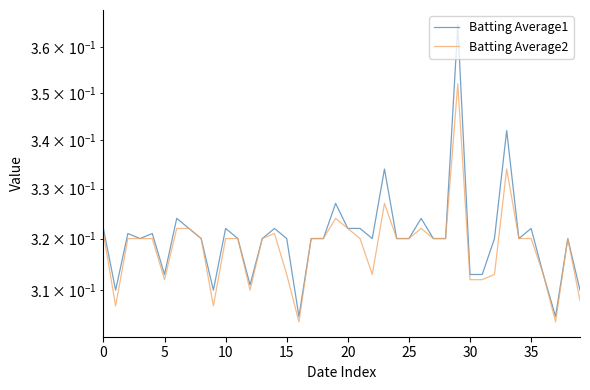

Count the number of categories in the chart.

40